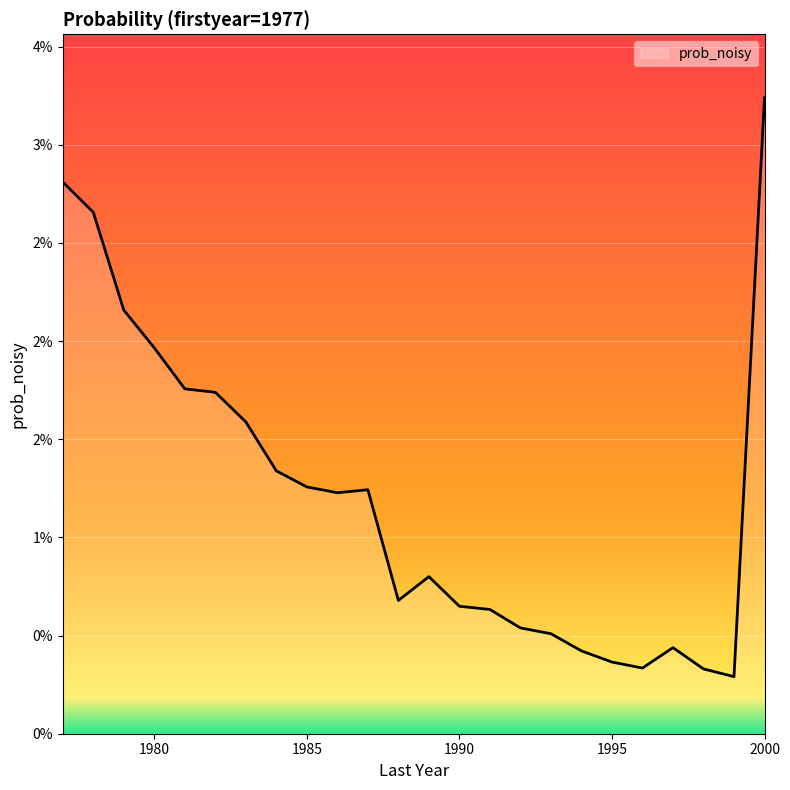

At which category does the data reach its first local peak?

1987